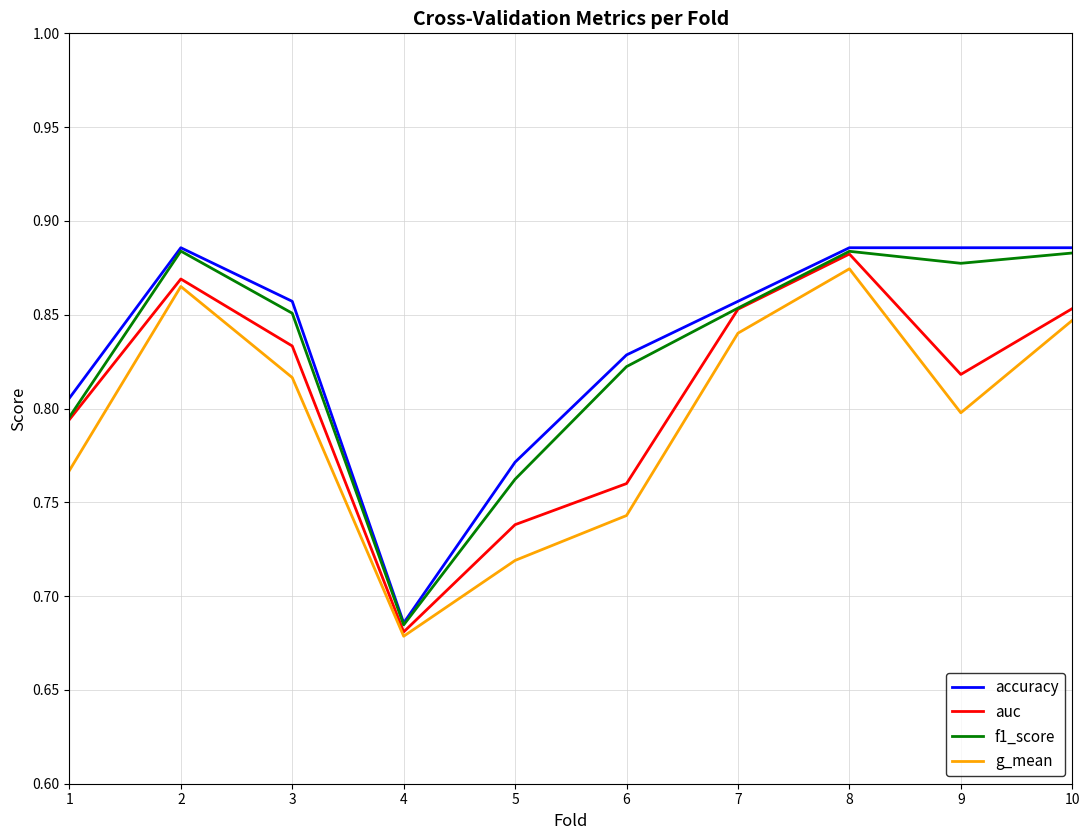

Between 4 and 10, which series saw the biggest shift?

accuracy